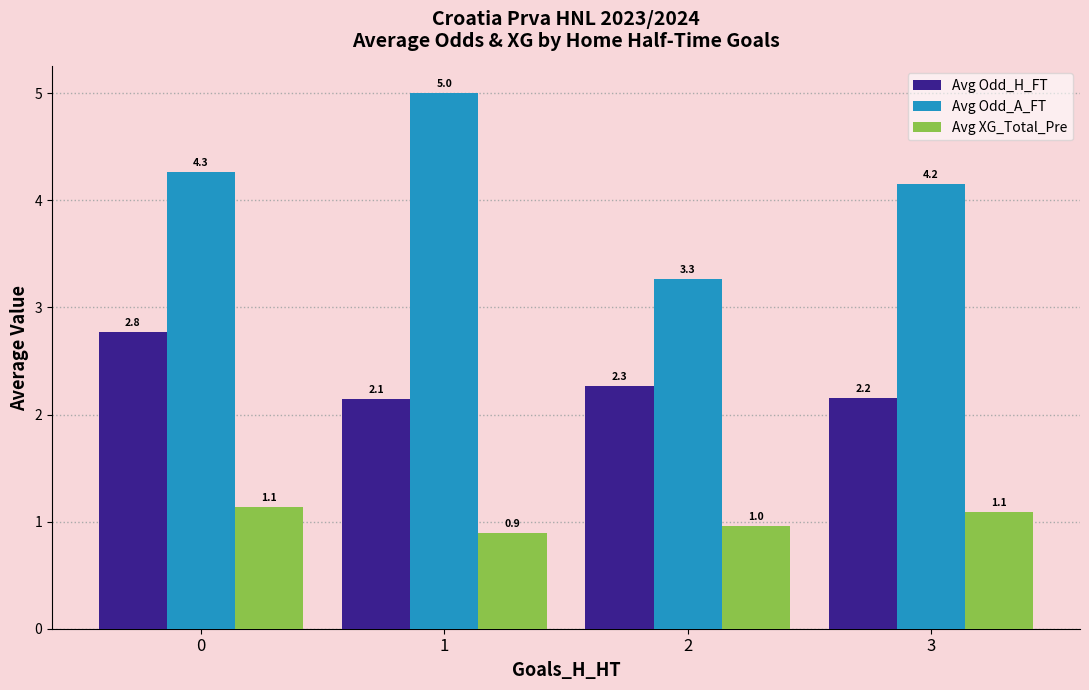

True or false: Avg Odd_H_FT has a value of 2.2 at 3.

True